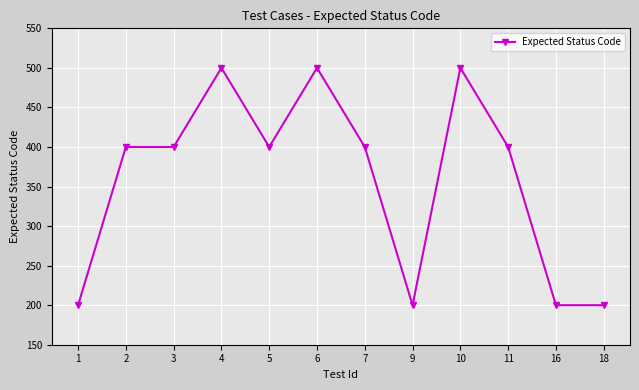

Reading left to right, transcribe all the data shown in this chart.

200	400	400	500	400	500	400	200	500	400	200	200